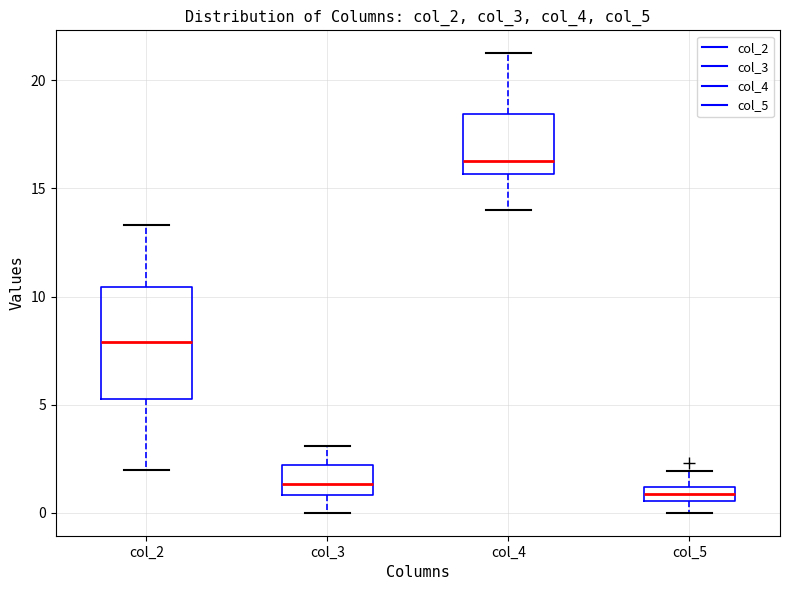

Comparing the boxes themselves (not the whiskers), which one is the tallest?

col_2